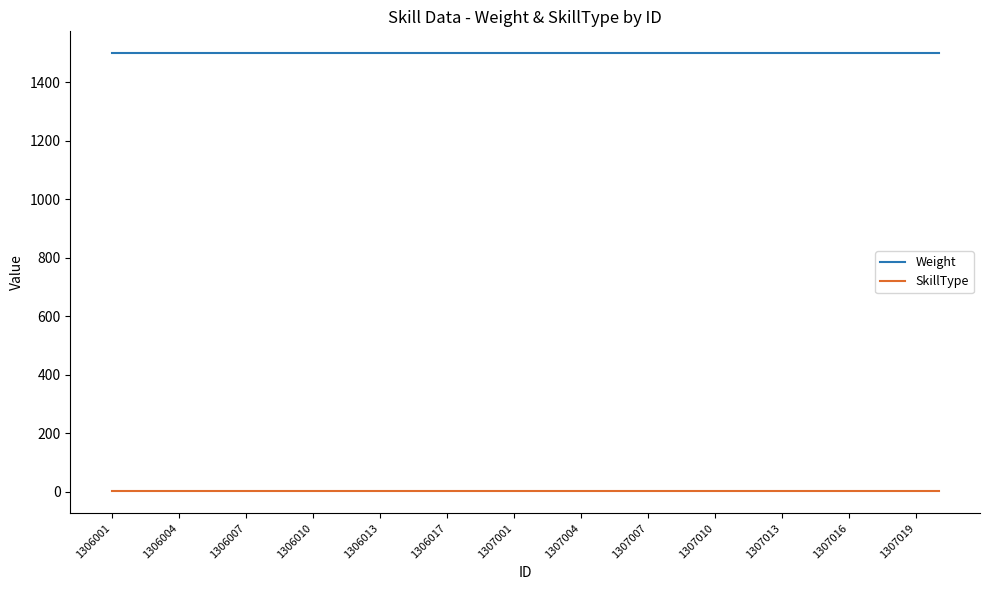

How many distinct data groups are displayed?

2